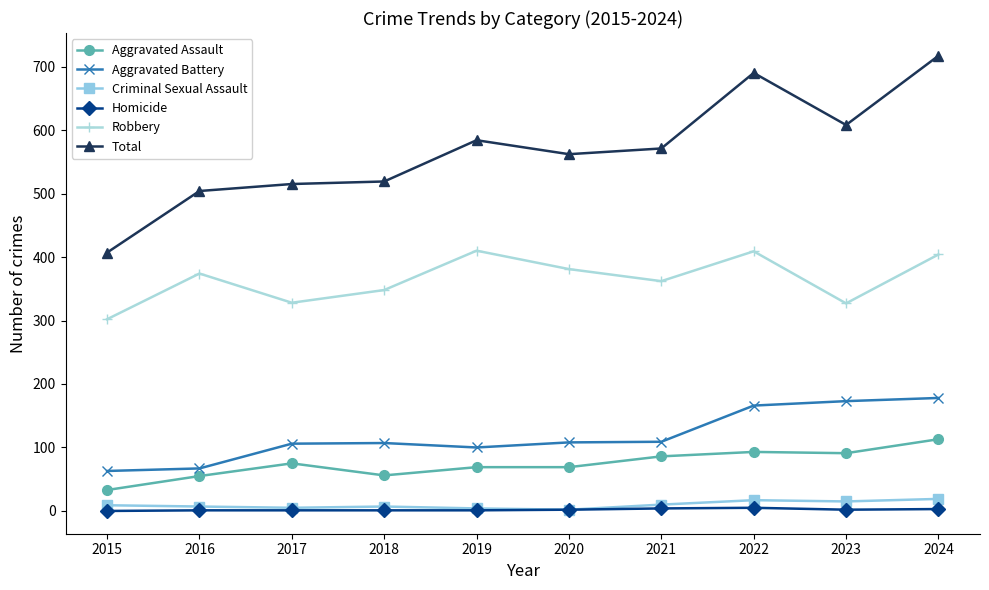

Is this an area chart (filled region under the line)?

No